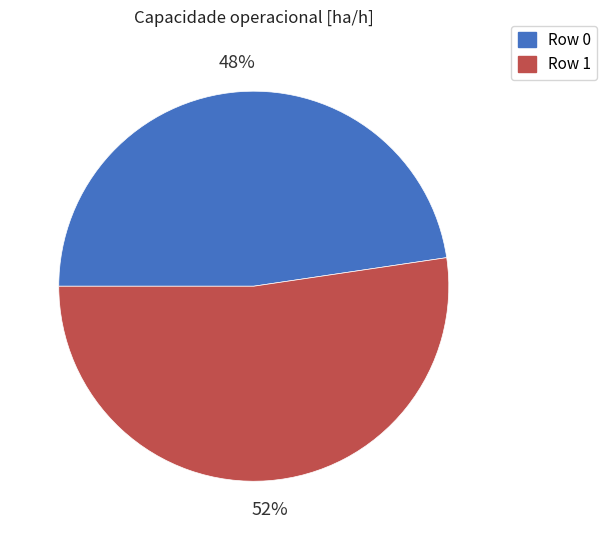

To the nearest percent, what is the combined percentage of Row 0 and Row 1?

100%